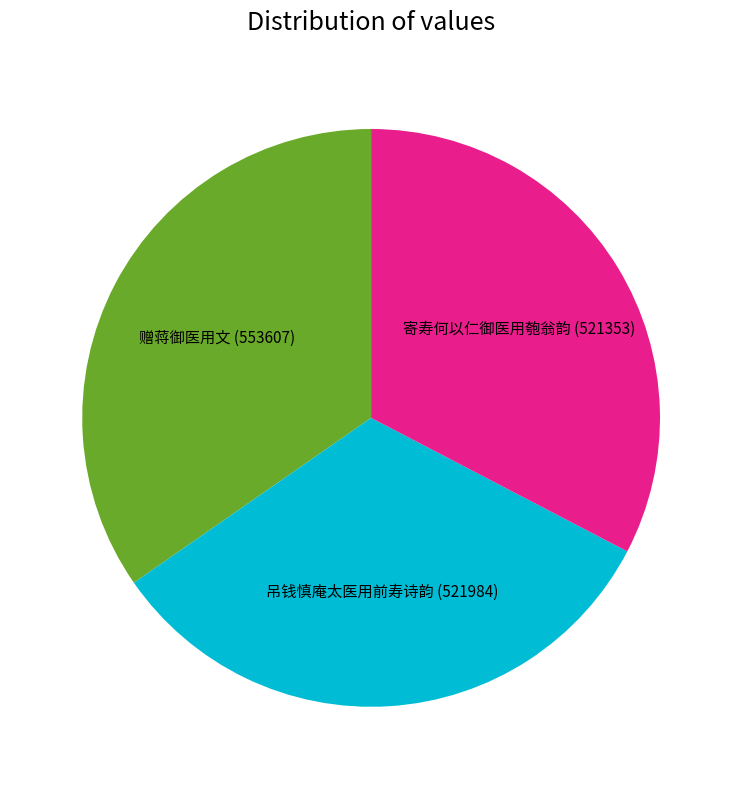

Is the sum of 寄寿何以仁御医用匏翁韵 and 赠蒋御医用文 greater than half?

Yes